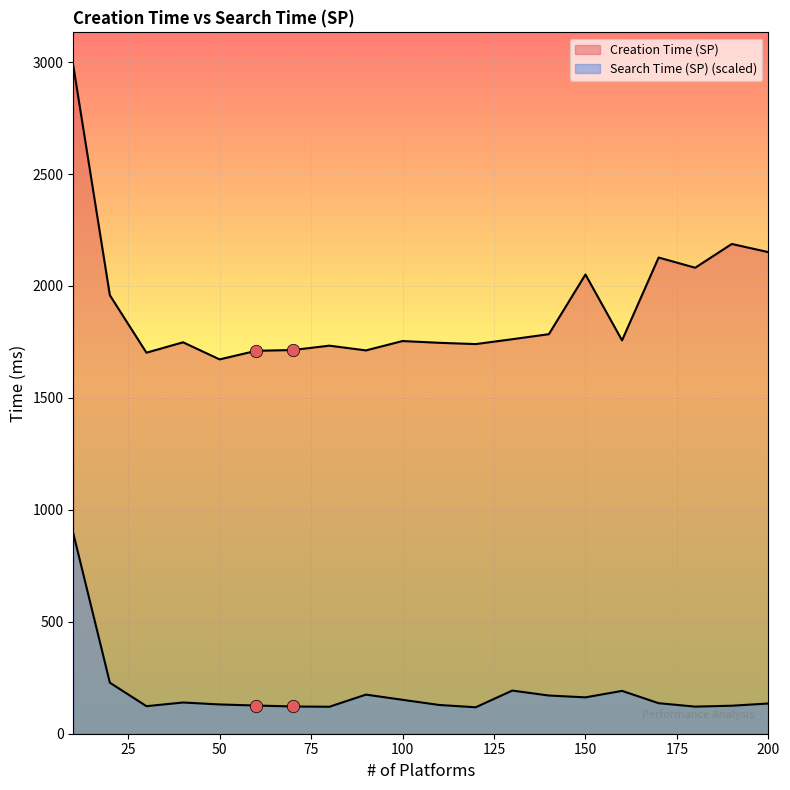

Is the value of Creation Time (SP) at 10 greater than the value of Search Time (SP) at 50?

Yes